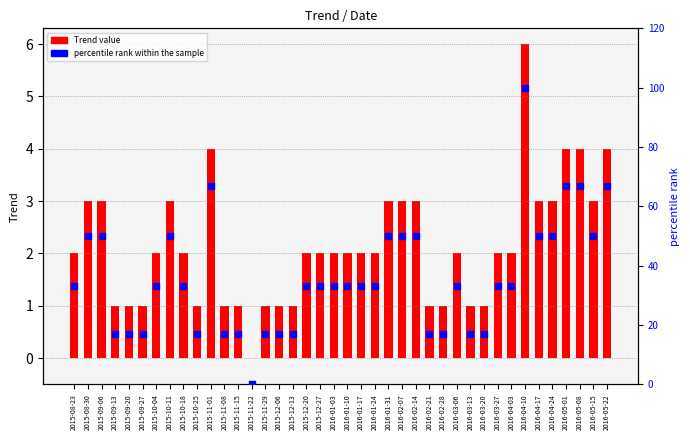

At which category is the sum across all series the highest?

2016-04-10